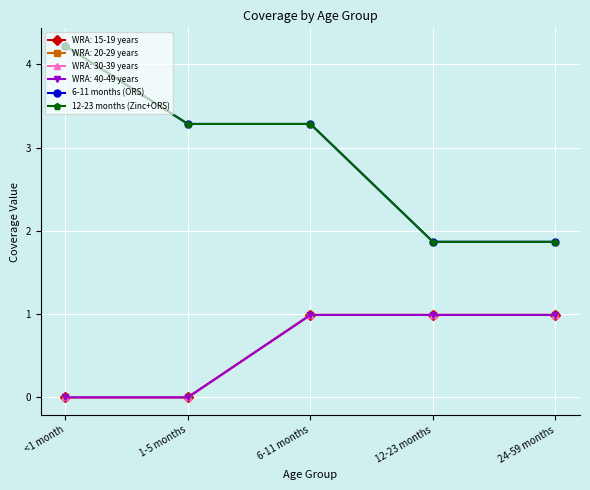

True or false: 12-23 months (Zinc+ORS) and 6-11 months (ORS) cross at least once.

False